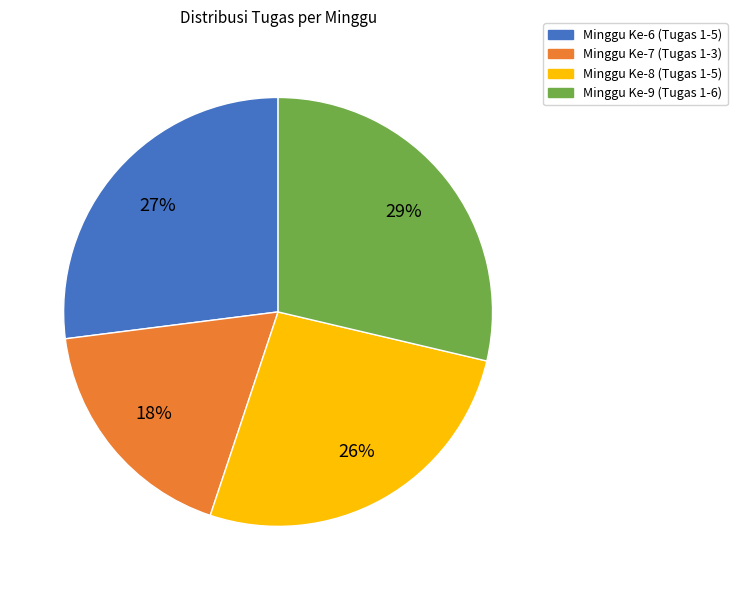

To the nearest percent, what portion does Minggu Ke-7 (Tugas 1-3) represent?

18%